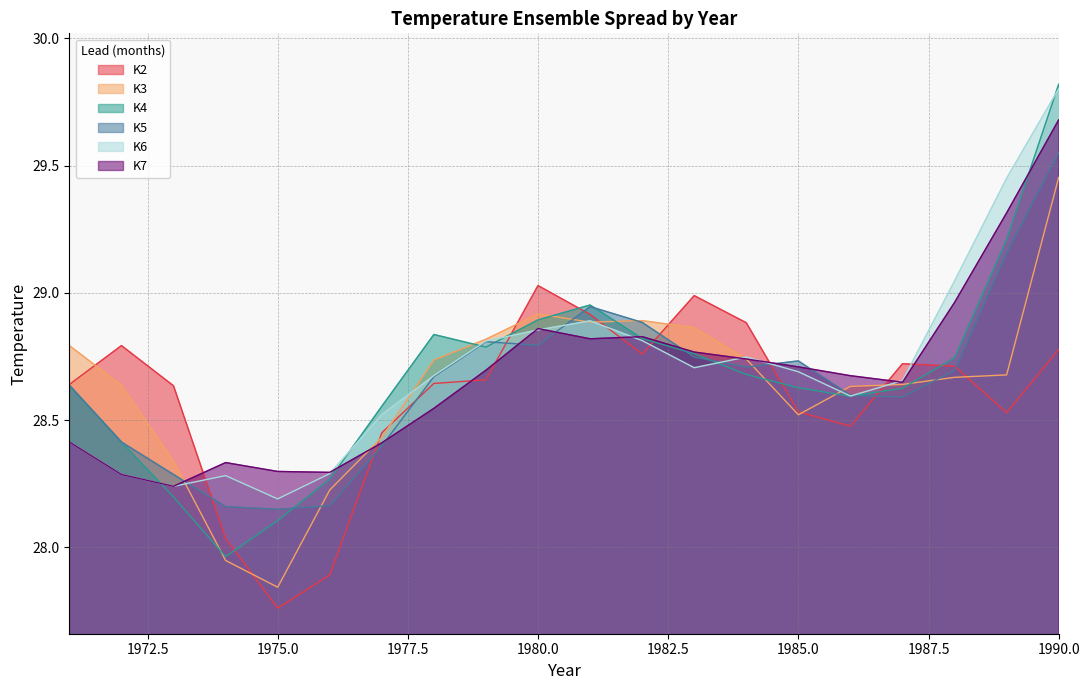

Reading left to right, what are all the values shown in this chart?

K2: 1971=28.6	1972=28.8	1973=28.6	1974=28.0	1975=27.8	1976=27.9	1977=28.5	1978=28.6	1979=28.7	1980=29.0	1981=28.9	1982=28.8	1983=29.0	1984=28.9	1985=28.5	1986=28.5	1987=28.7	1988=28.7	1989=28.5	1990=28.8
K3: 1971=28.8	1972=28.6	1973=28.3	1974=27.9	1975=27.8	1976=28.2	1977=28.4	1978=28.7	1979=28.8	1980=28.9	1981=28.9	1982=28.9	1983=28.9	1984=28.7	1985=28.5	1986=28.6	1987=28.6	1988=28.7	1989=28.7	1990=29.5
K4: 1971=28.6	1972=28.4	1973=28.2	1974=28.0	1975=28.1	1976=28.3	1977=28.6	1978=28.8	1979=28.8	1980=28.9	1981=29.0	1982=28.8	1983=28.8	1984=28.7	1985=28.6	1986=28.6	1987=28.6	1988=28.7	1989=29.2	1990=29.8
K5: 1971=28.6	1972=28.4	1973=28.3	1974=28.2	1975=28.1	1976=28.2	1977=28.4	1978=28.7	1979=28.8	1980=28.8	1981=28.9	1982=28.9	1983=28.7	1984=28.7	1985=28.7	1986=28.6	1987=28.6	1988=28.7	1989=29.2	1990=29.6
K6: 1971=28.4	1972=28.3	1973=28.2	1974=28.3	1975=28.2	1976=28.3	1977=28.5	1978=28.7	1979=28.8	1980=28.9	1981=28.9	1982=28.8	1983=28.7	1984=28.7	1985=28.7	1986=28.6	1987=28.7	1988=29.0	1989=29.5	1990=29.8
K7: 1971=28.4	1972=28.3	1973=28.2	1974=28.3	1975=28.3	1976=28.3	1977=28.4	1978=28.5	1979=28.7	1980=28.9	1981=28.8	1982=28.8	1983=28.8	1984=28.7	1985=28.7	1986=28.7	1987=28.6	1988=29.0	1989=29.3	1990=29.7